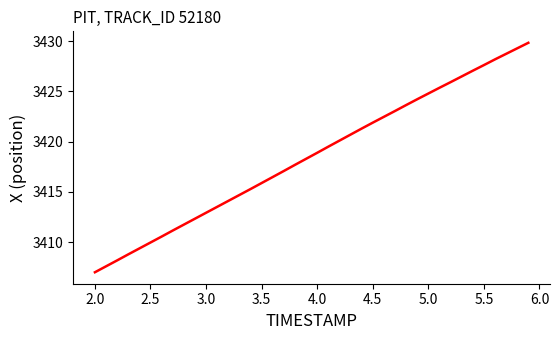

What is the difference between the maximum and minimum values?

22.8